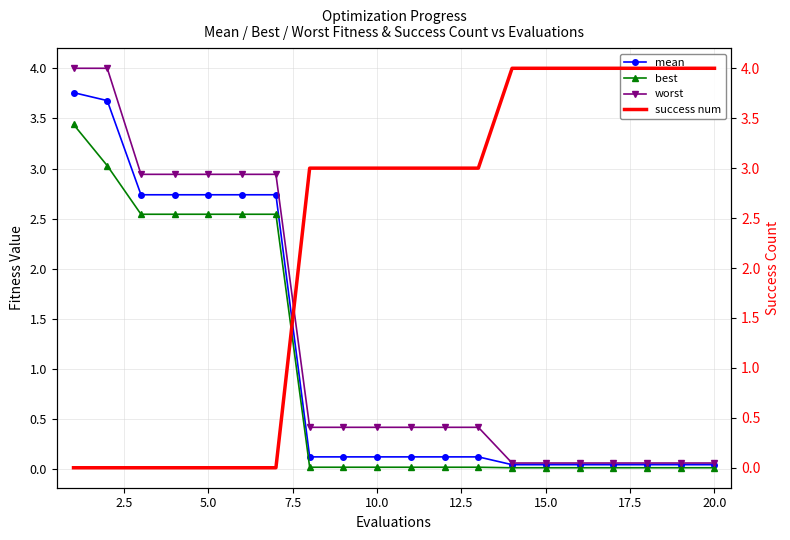

Which series has the largest total across all categories?

success num